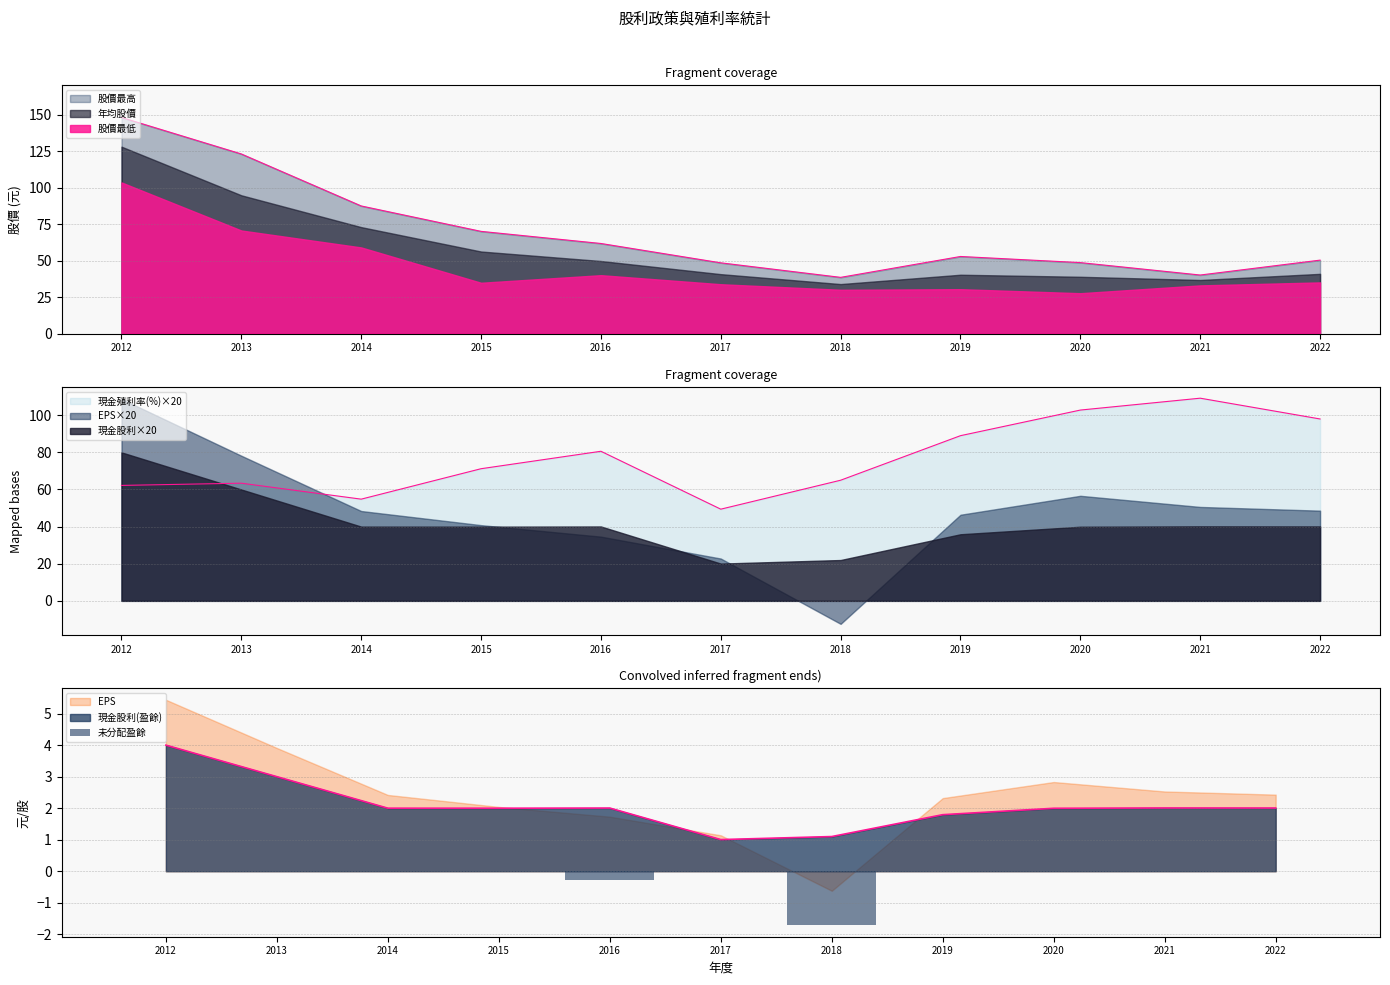

Rank the categories by value from lowest to highest.

2018, 2016, 2012, 2013, 2014, 2015, 2017, 2019, 2020, 2021, 2022